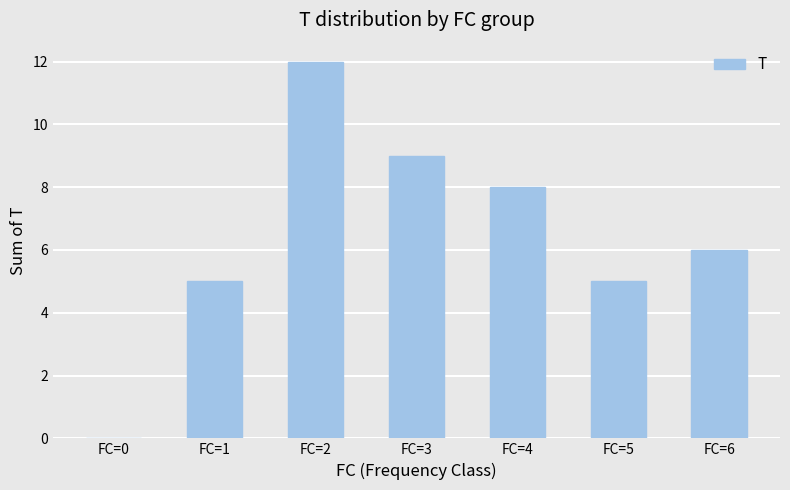

What is the sum of all values?

45